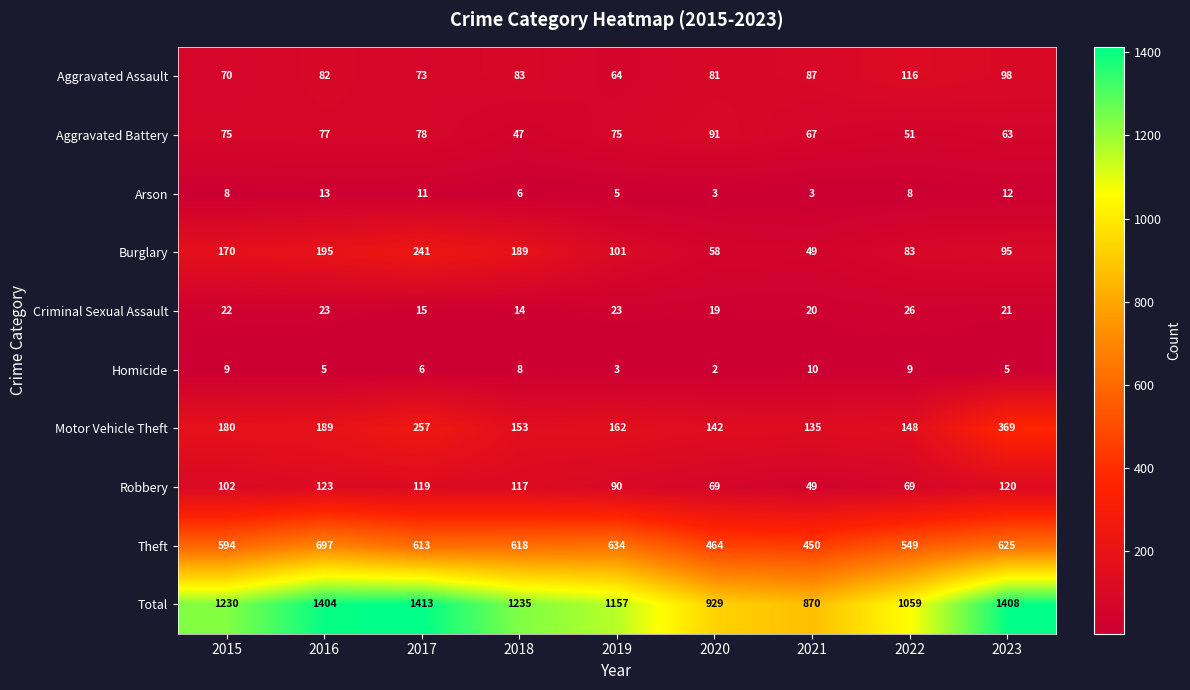

How many values in the Robbery series are below 102?

4